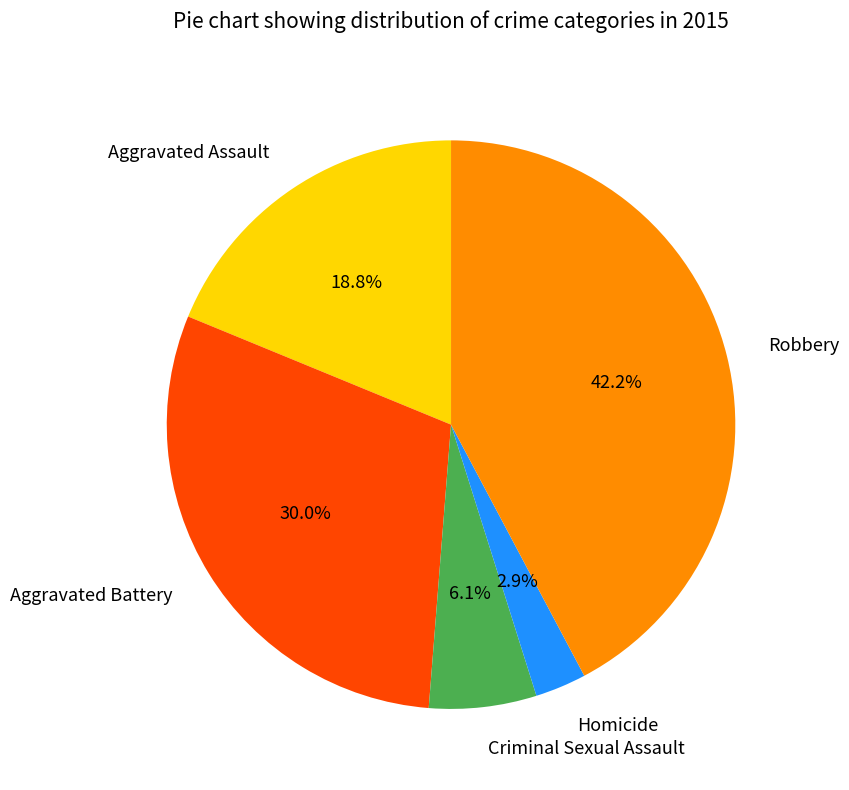

To the nearest percent, what is the combined percentage of Aggravated Assault and Homicide?

22%